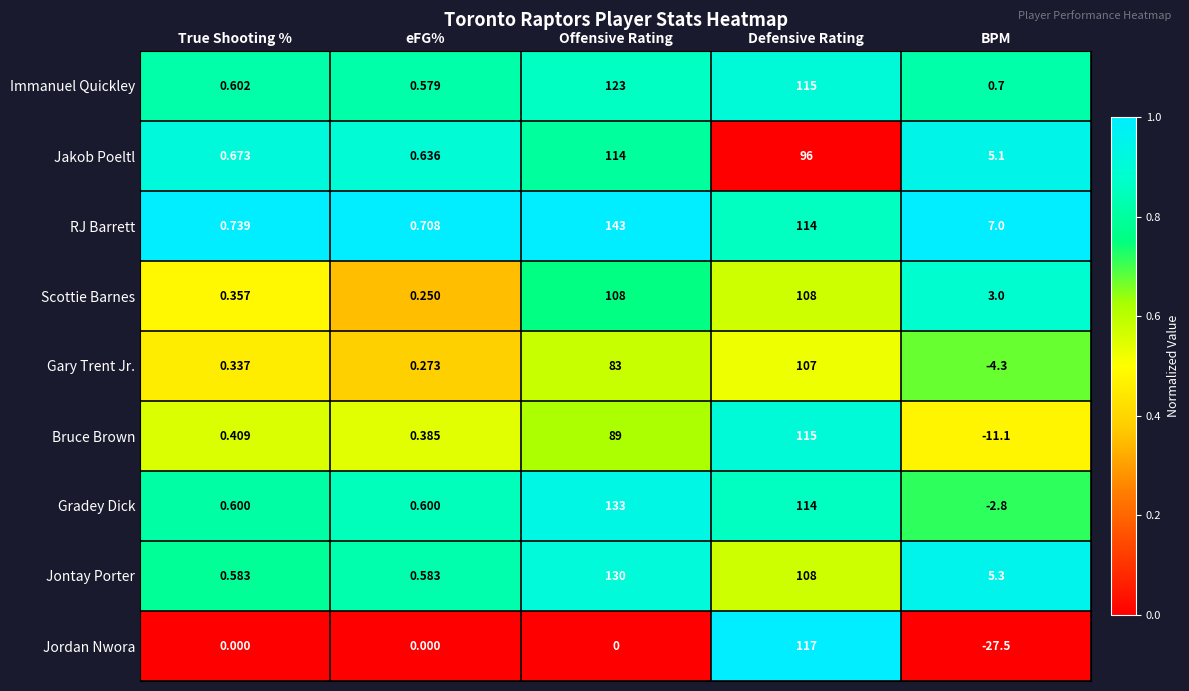

Which category has the highest value across all series?

Offensive Rating